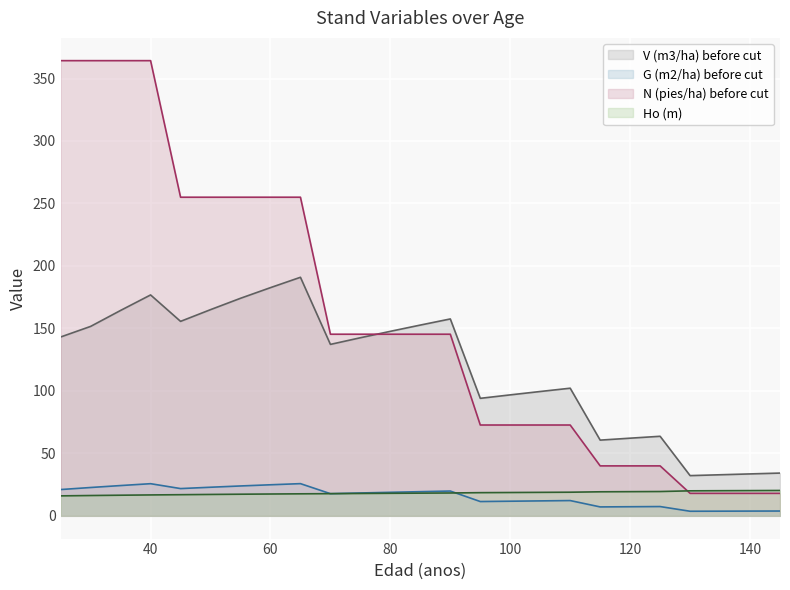

At which category does G (m2/ha) before cut reach its first local valley?

45